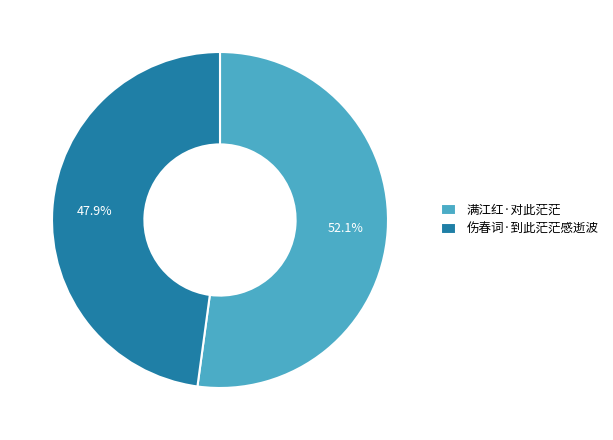

Which has a higher value, 满江红·对此茫茫 or 伤春词·到此茫茫感逝波?

满江红·对此茫茫